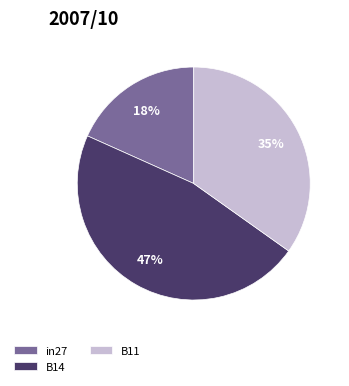

Rank the categories by value from highest to lowest.

B14, B11, in27